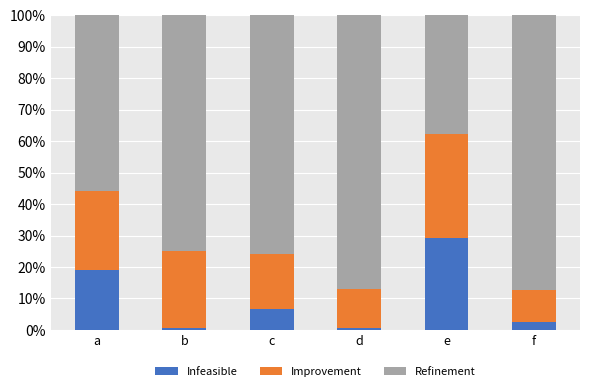

At which label is Infeasible closest to 14?

a